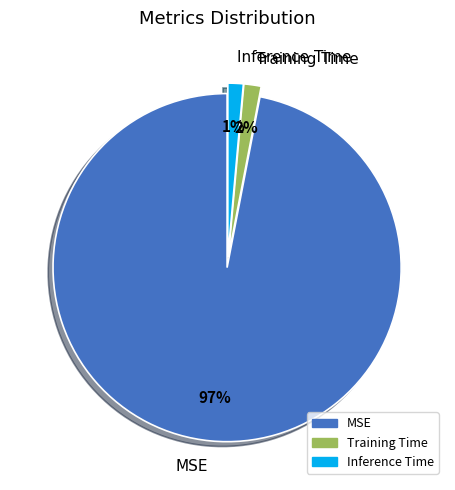

Which category has the biggest portion of the pie?

MSE